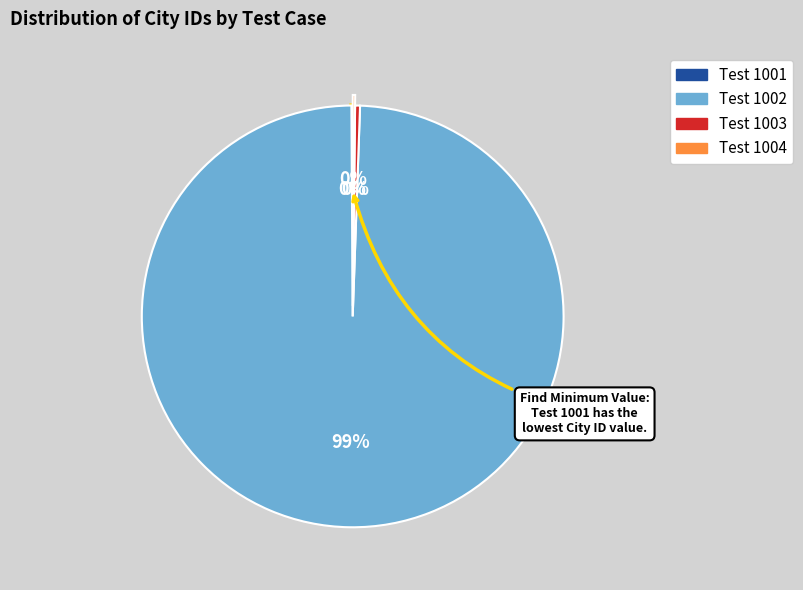

To the nearest percent, what is the average slice percentage?

25%